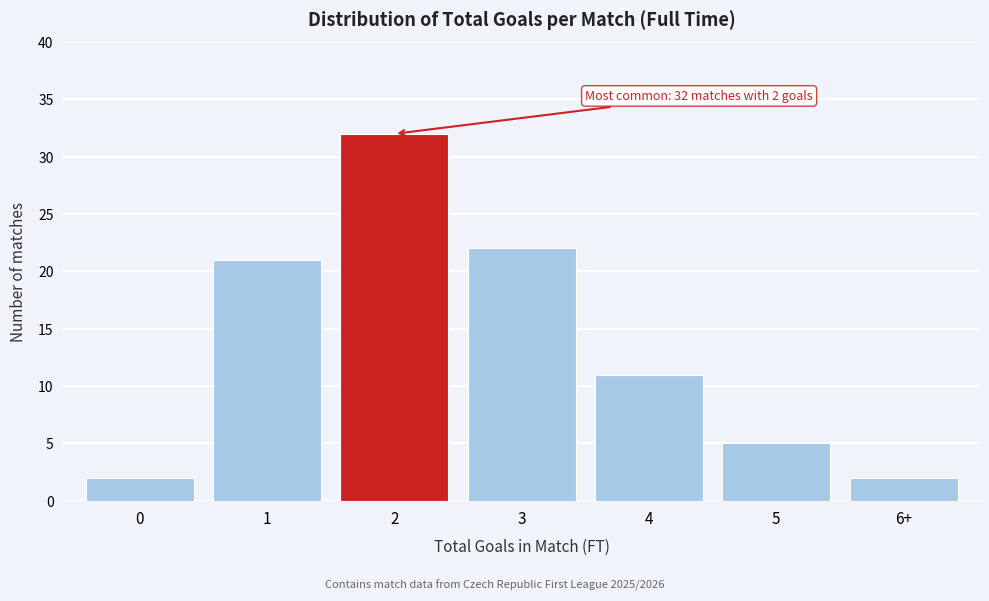

Reading left to right, list all the values displayed in this chart.

0=2	1=21	2=32	3=22	4=11	5=5	6+=2